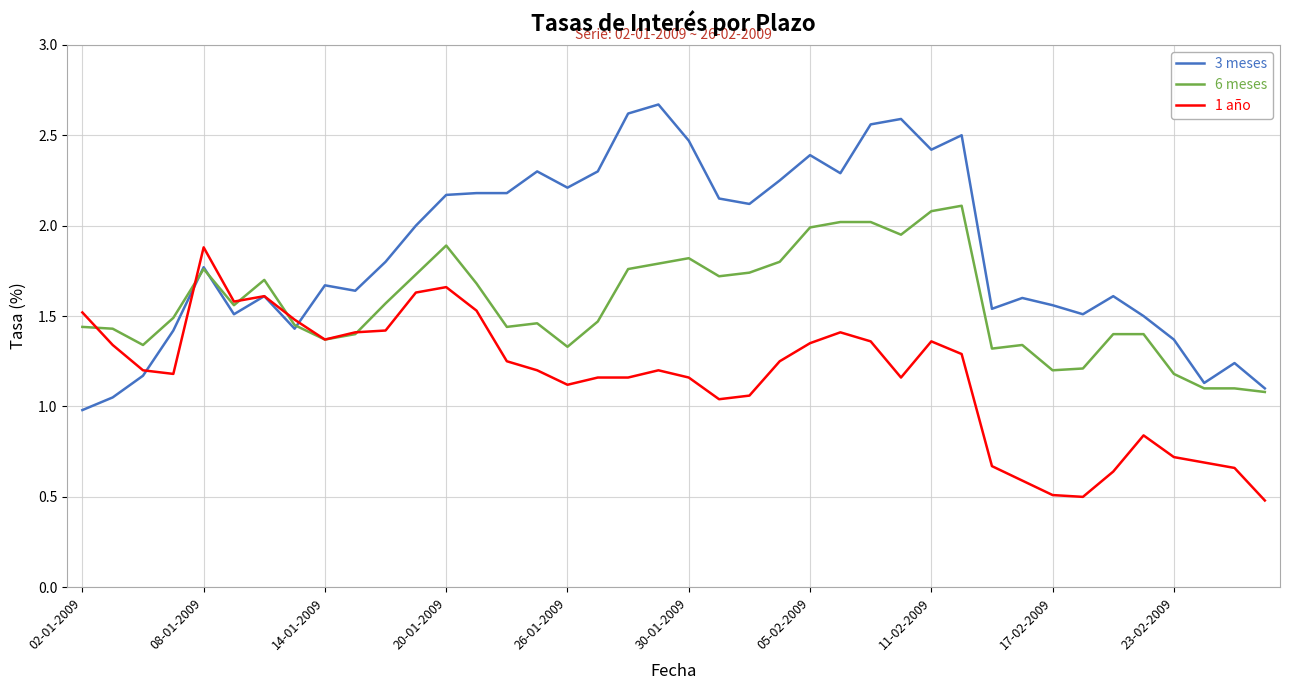

Which series has the largest total across all categories?

3 meses